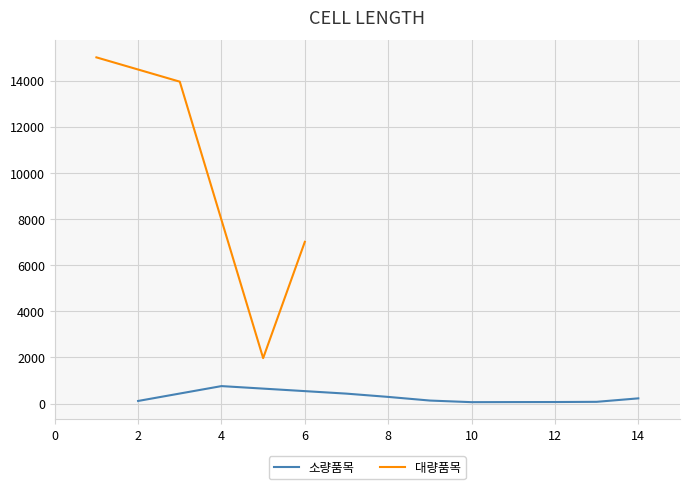

Reading right to left, what are all the values shown in this chart?

냉동방어(F): 225	75	66	64	60	130	288	430	7015	1970	757	13962	112	15016
검사번호: 14	13	12	11	10	9	8	7	6	5	4	3	2	1